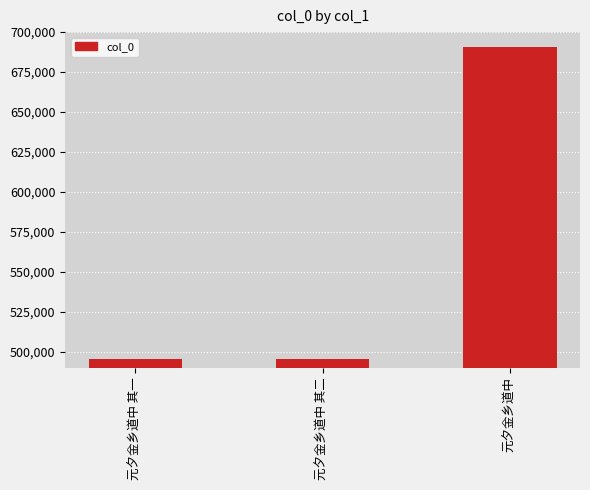

Which has a higher value, 元夕金乡道中 or 元夕金乡道中 其二?

元夕金乡道中